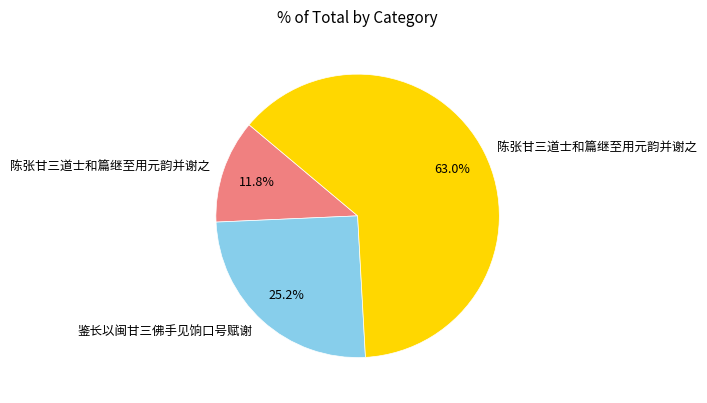

Does any single category account for the majority?

Yes